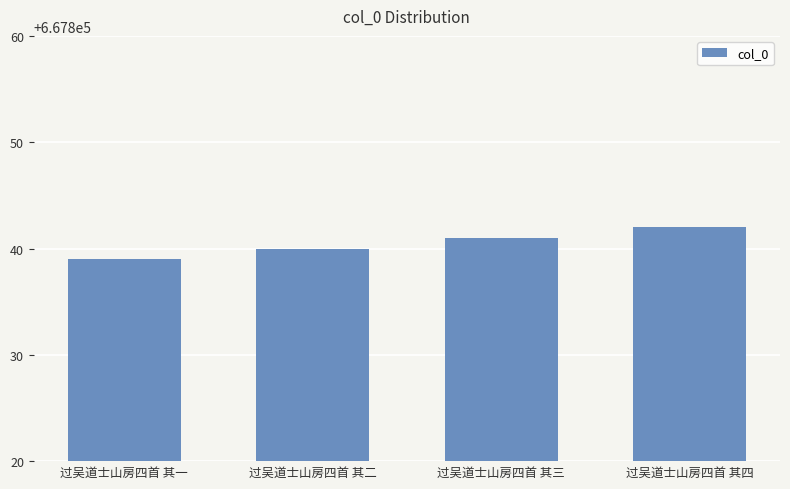

Reading right to left, list all the values displayed in this chart.

过吴道士山房四首 其四=667842	过吴道士山房四首 其三=667841	过吴道士山房四首 其二=667840	过吴道士山房四首 其一=667839